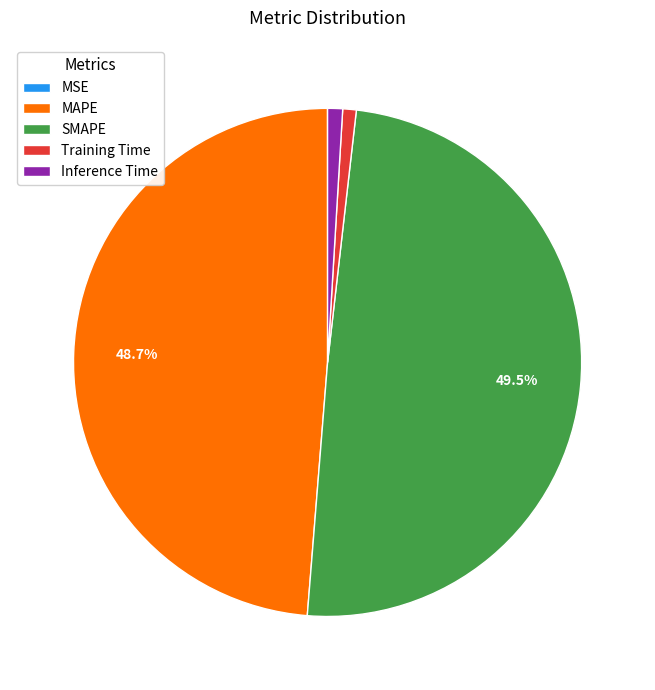

True or false: Inference Time accounts for 16% of the total.

False